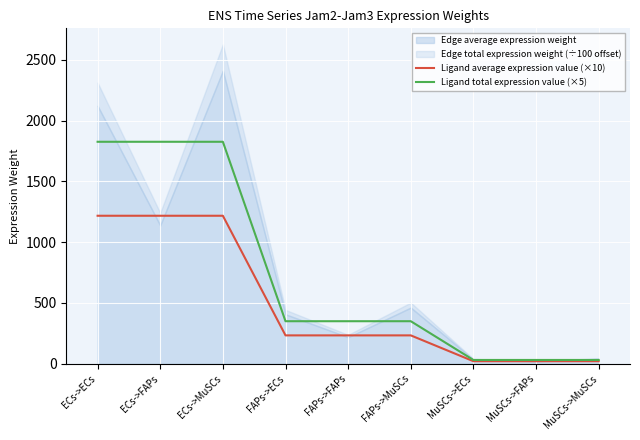

True or false: Ligand average expression value (×10) and Ligand total expression value (×5) intersect in this chart.

False